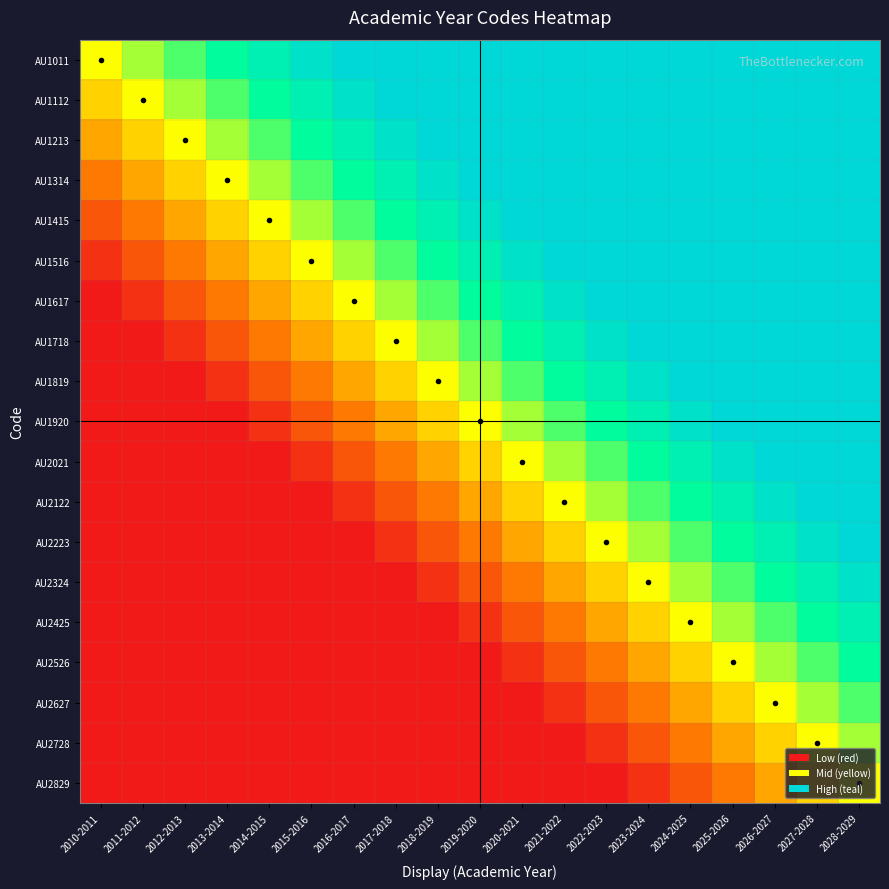

Which has a higher value, 2028-2029 or 2019-2020?

2028-2029